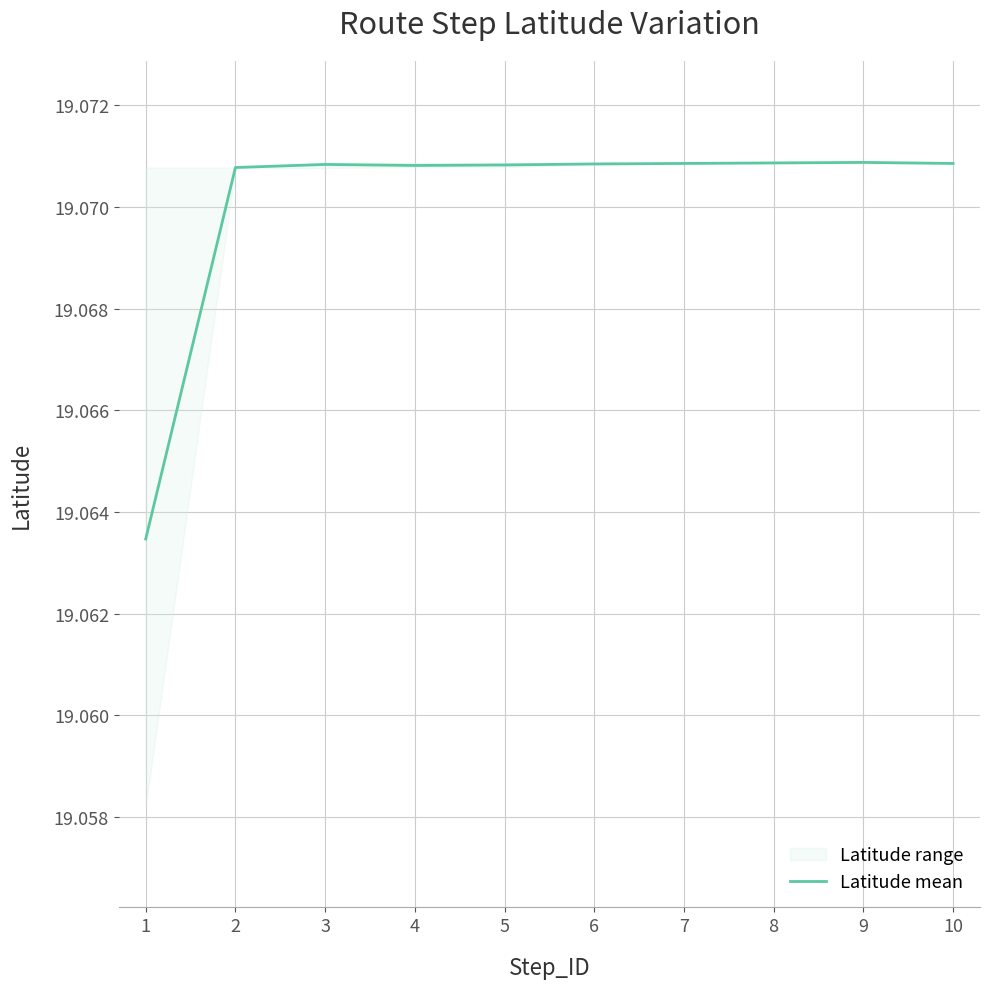

What is the sum of all values?

190.7